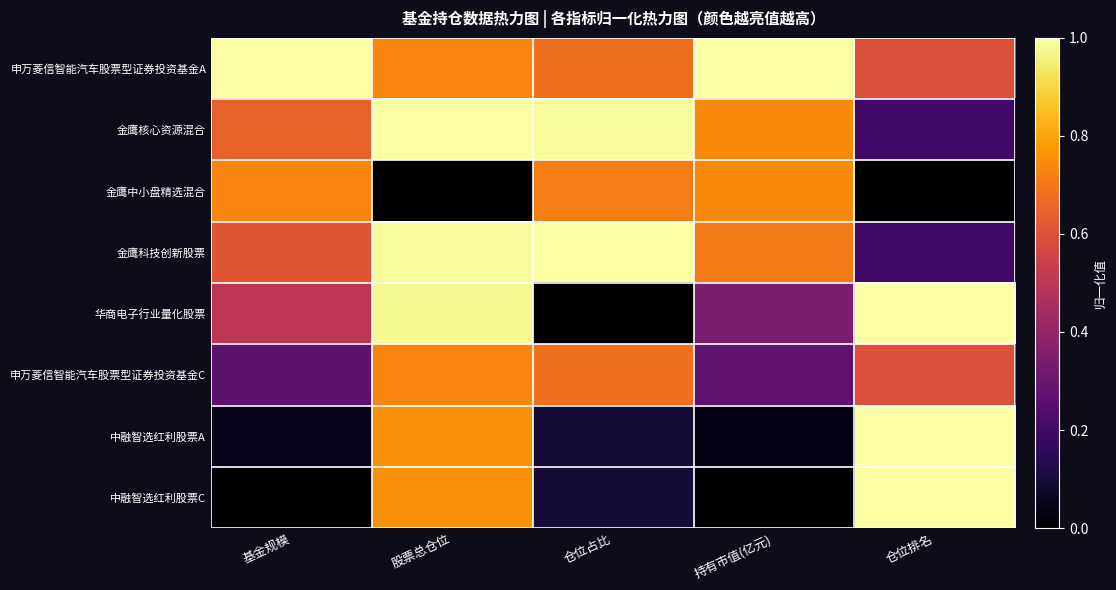

Reading right to left, what are all the values shown in this chart?

申万菱信智能汽车股票型证券投资基金A: 仓位排名=0.6	持有市值(亿元)=1.0	仓位占比=0.7	股票总仓位=0.7	基金规模=1.0
金鹰核心资源混合: 仓位排名=0.2	持有市值(亿元)=0.7	仓位占比=1.0	股票总仓位=1.0	基金规模=0.6
金鹰中小盘精选混合: 仓位排名=0.0	持有市值(亿元)=0.7	仓位占比=0.7	股票总仓位=0.0	基金规模=0.7
金鹰科技创新股票: 仓位排名=0.2	持有市值(亿元)=0.7	仓位占比=1.0	股票总仓位=1.0	基金规模=0.6
华商电子行业量化股票: 仓位排名=1.0	持有市值(亿元)=0.3	仓位占比=0.0	股票总仓位=1.0	基金规模=0.5
申万菱信智能汽车股票型证券投资基金C: 仓位排名=0.6	持有市值(亿元)=0.3	仓位占比=0.7	股票总仓位=0.7	基金规模=0.3
中融智选红利股票A: 仓位排名=1.0	持有市值(亿元)=0.0	仓位占比=0.1	股票总仓位=0.8	基金规模=0.0
中融智选红利股票C: 仓位排名=1.0	持有市值(亿元)=0.0	仓位占比=0.1	股票总仓位=0.8	基金规模=0.0